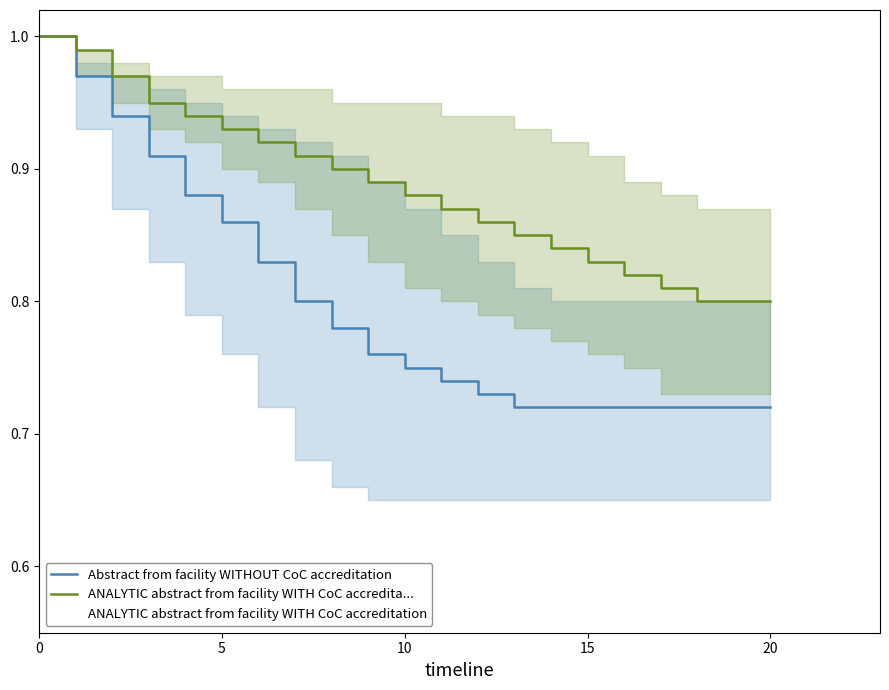

What is the average value of the ANALYTIC abstract from facility WITH CoC accredita... series?

0.9